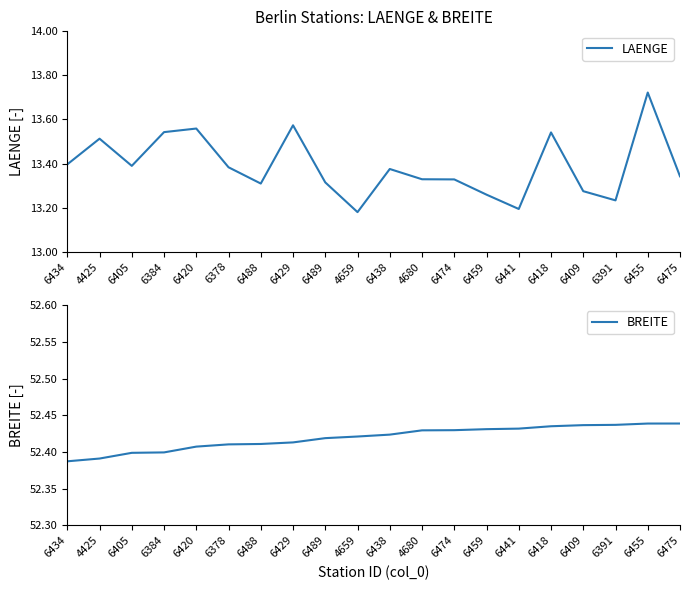

In LAENGE, how many points are lower than both neighbors (excluding endpoints)?

5